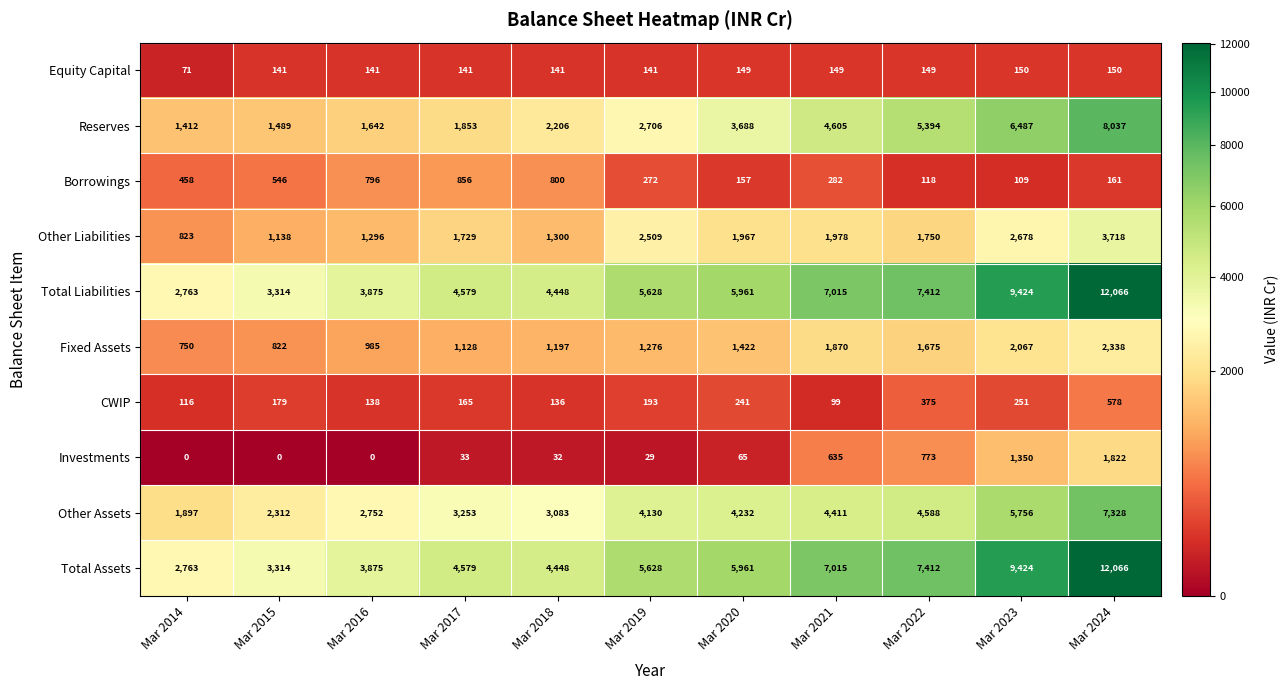

What is the greatest value displayed?

12066